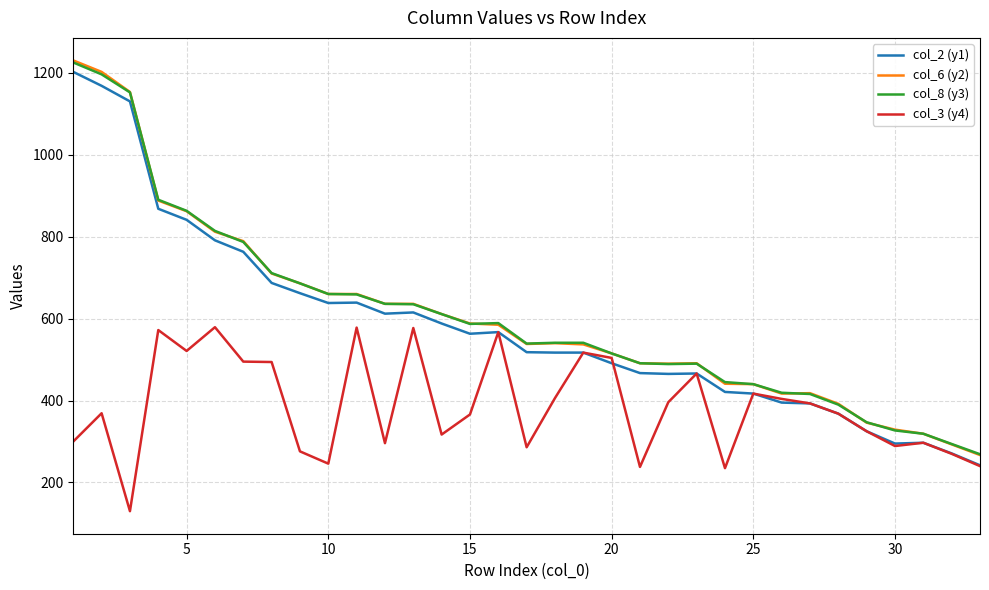

What is the minimum value for col_6 (y2)?

267